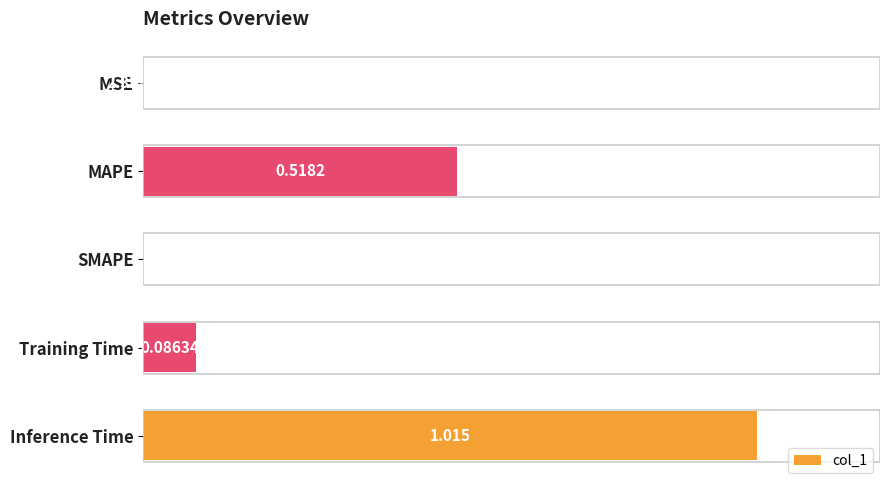

Which has a higher value, MSE or SMAPE?

MSE